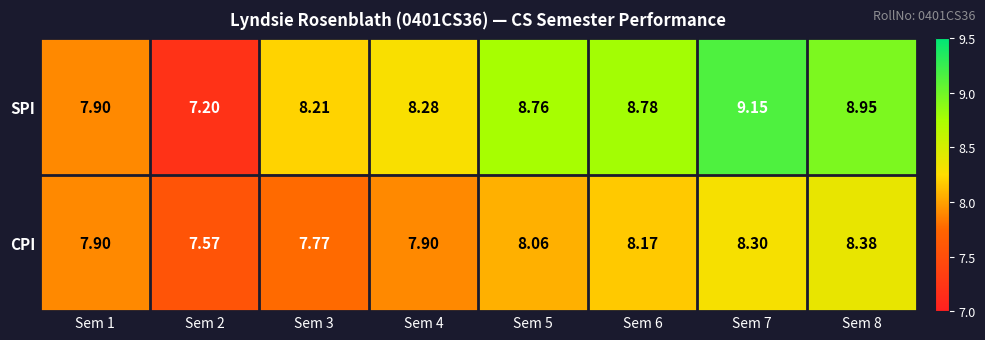

At which category does the chart reach its minimum across all series?

Sem 2